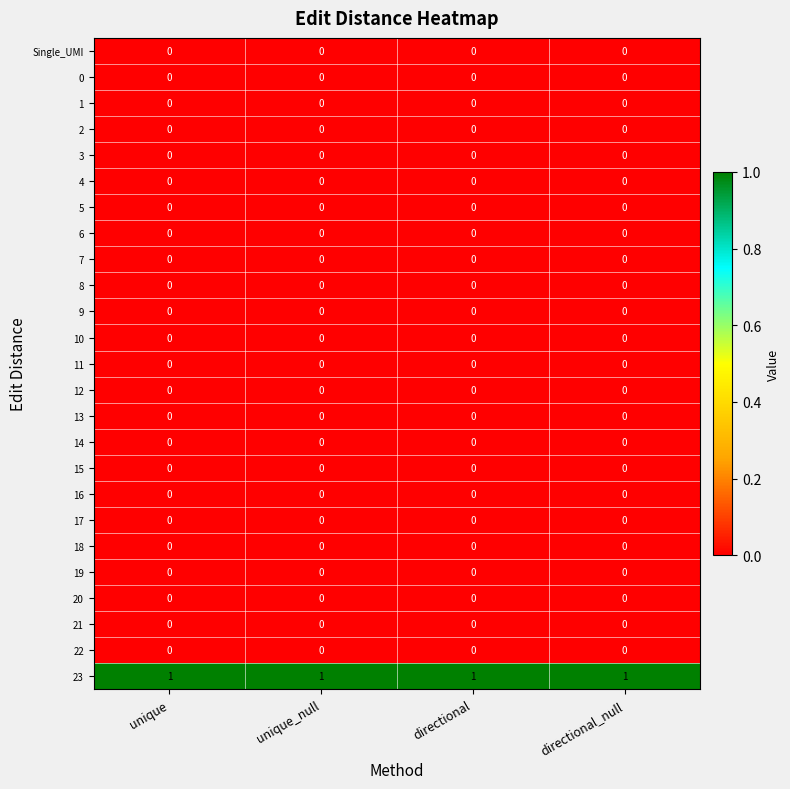

At how many categories does at least one series exceed 0?

4